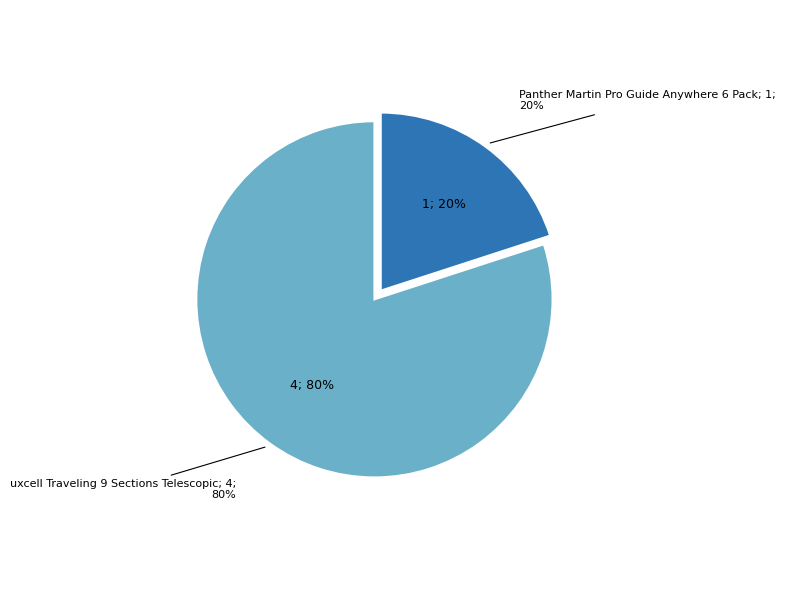

Approximately how many times larger is the value at uxcell Traveling 9 Sections Telescopic compared to Panther Martin Pro Guide Anywhere 6 Pack?

4.0